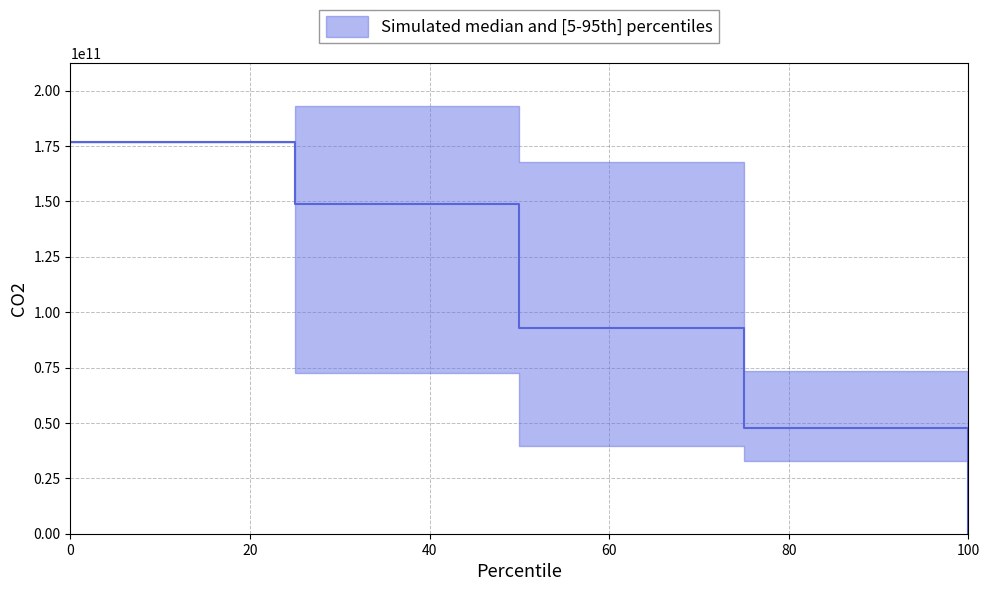

Is it true that simultaneous_buses equals 73604126385.8 at 75?

True